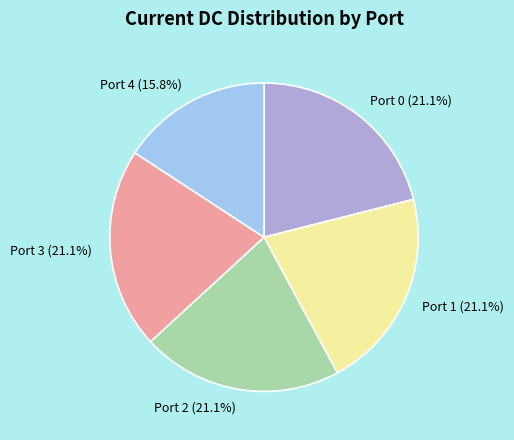

Is Port 3 (21.1%) the majority of the pie?

No